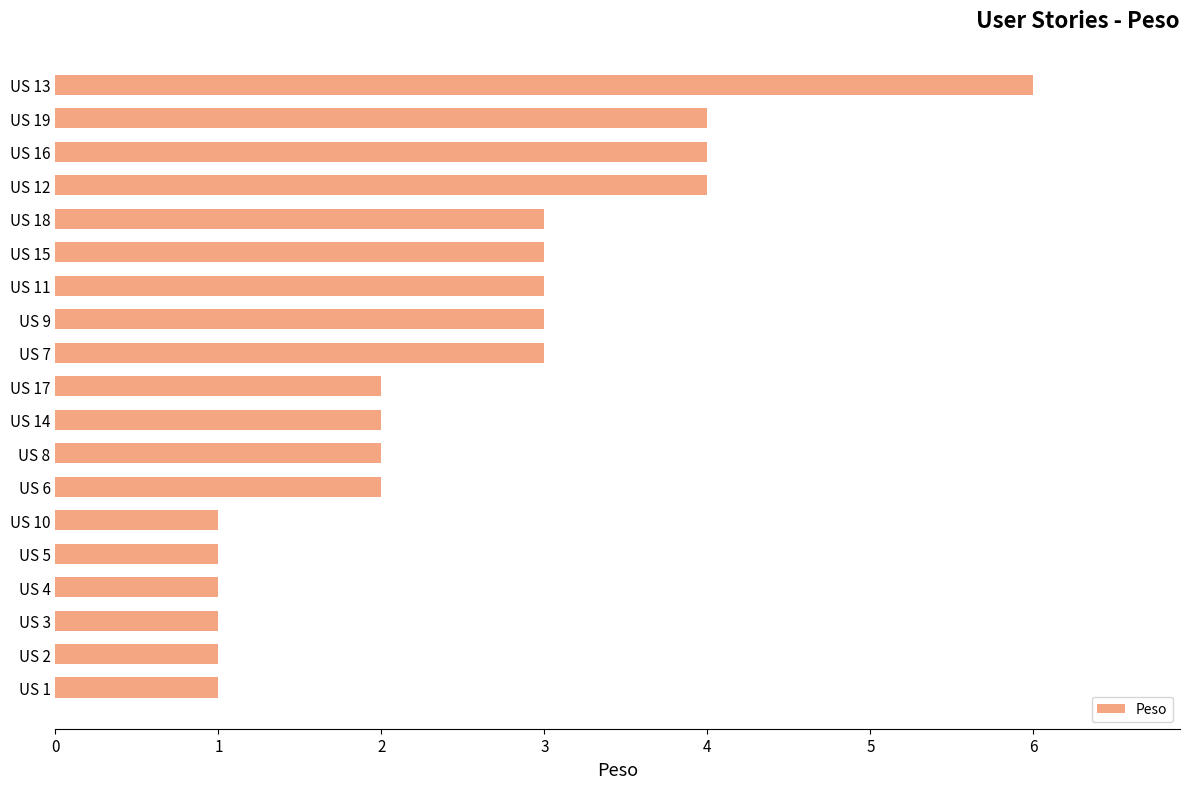

Between US 11 and US 3, which is larger?

US 11